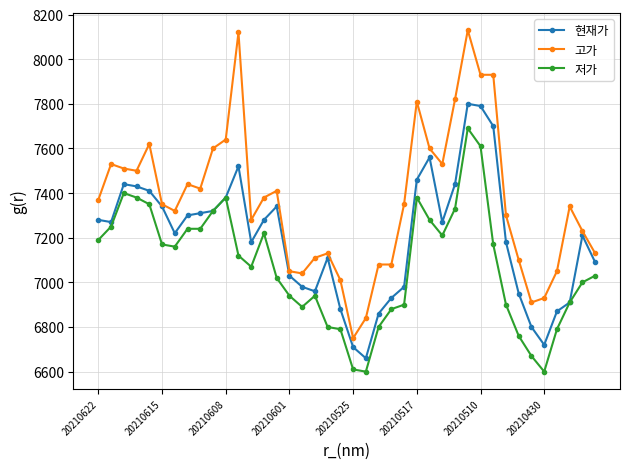

True or false: 현재가 has more than 2 interior local peaks.

True